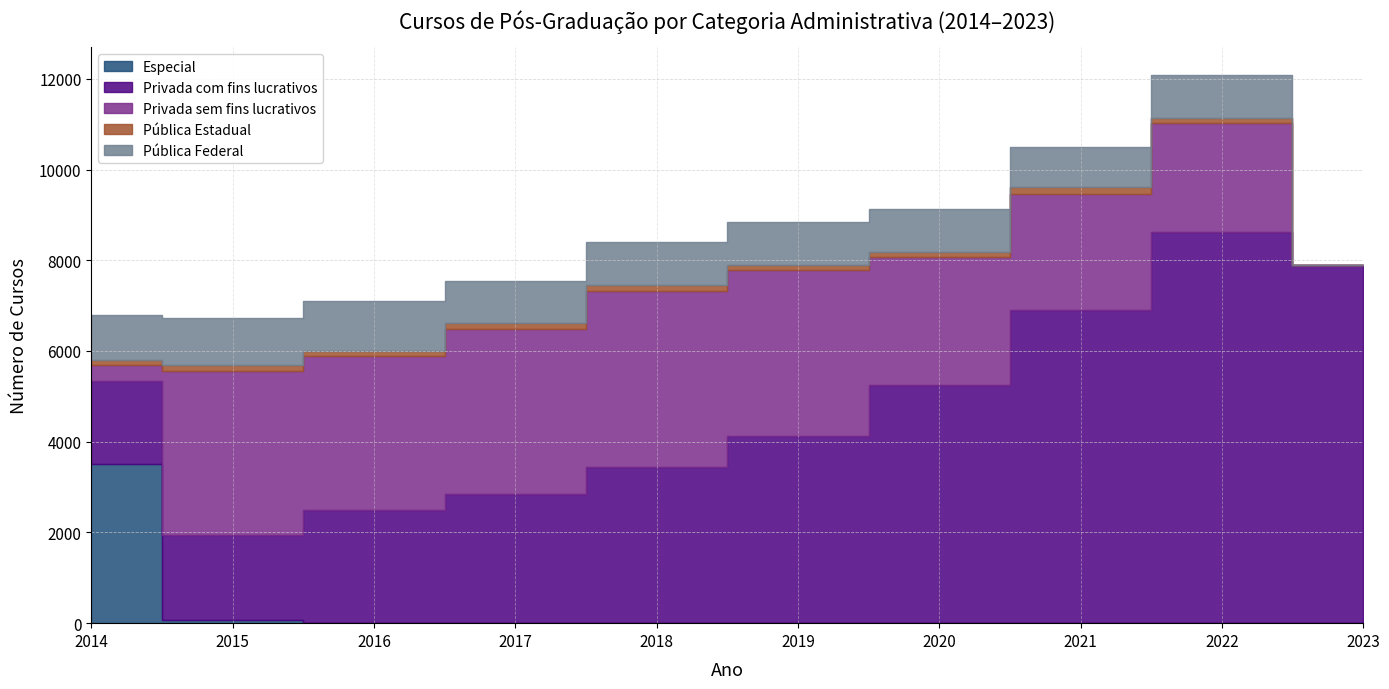

Reading right to left, what are all the values shown in this chart?

Especial: 0	0	0	0	0	0	0	5	60	3512
Privada com fins lucrativos: 7895	8626	6912	5251	4121	3442	2844	2490	1879	1828
Privada sem fins lucrativos: 0	2399	2557	2823	3667	3890	3639	3391	3622	343
Pública Estadual: 0	120	135	107	103	116	123	108	134	129
Pública Federal: 0	946	903	950	942	953	942	1117	1040	971